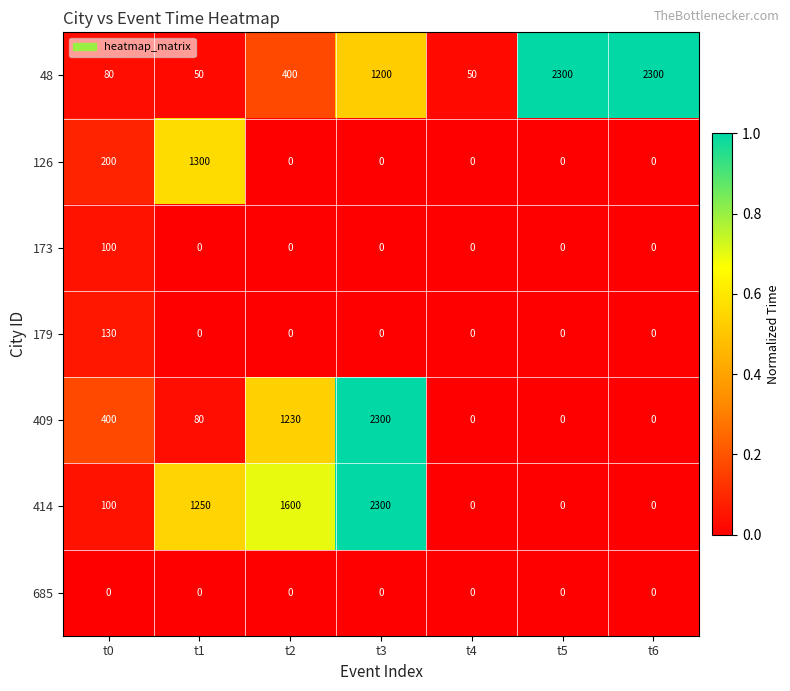

Which series changed the most between t4 and t5?

48